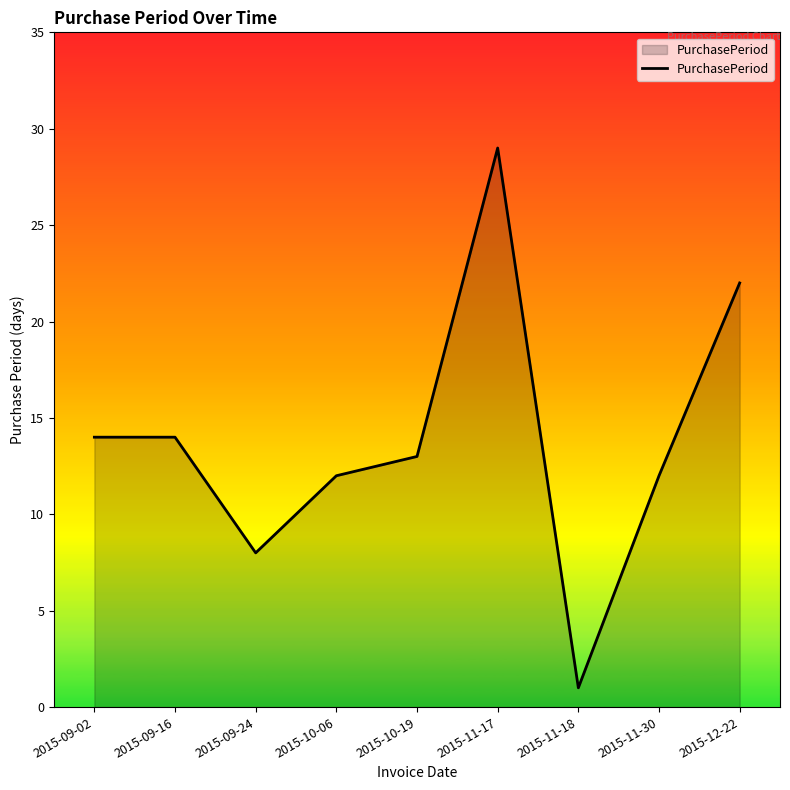

What is the difference between the maximum and minimum values?

28